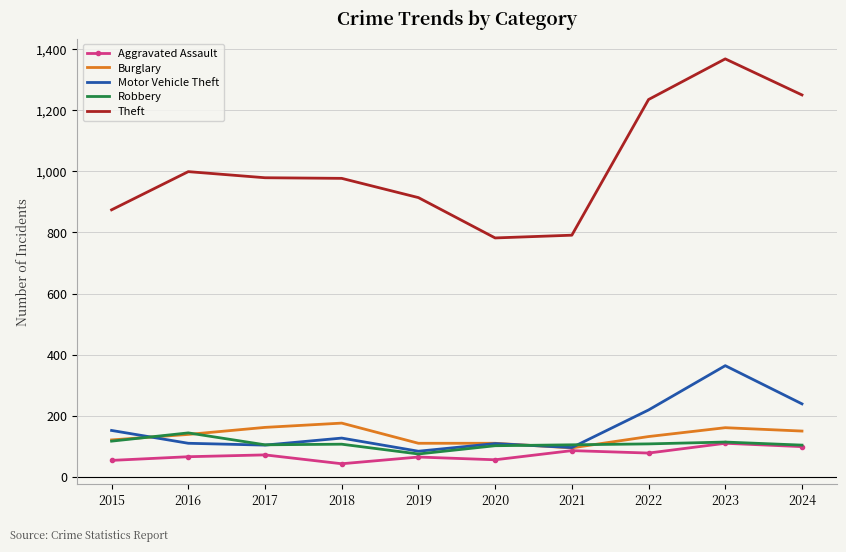

Which series has the largest range (max minus min)?

Theft